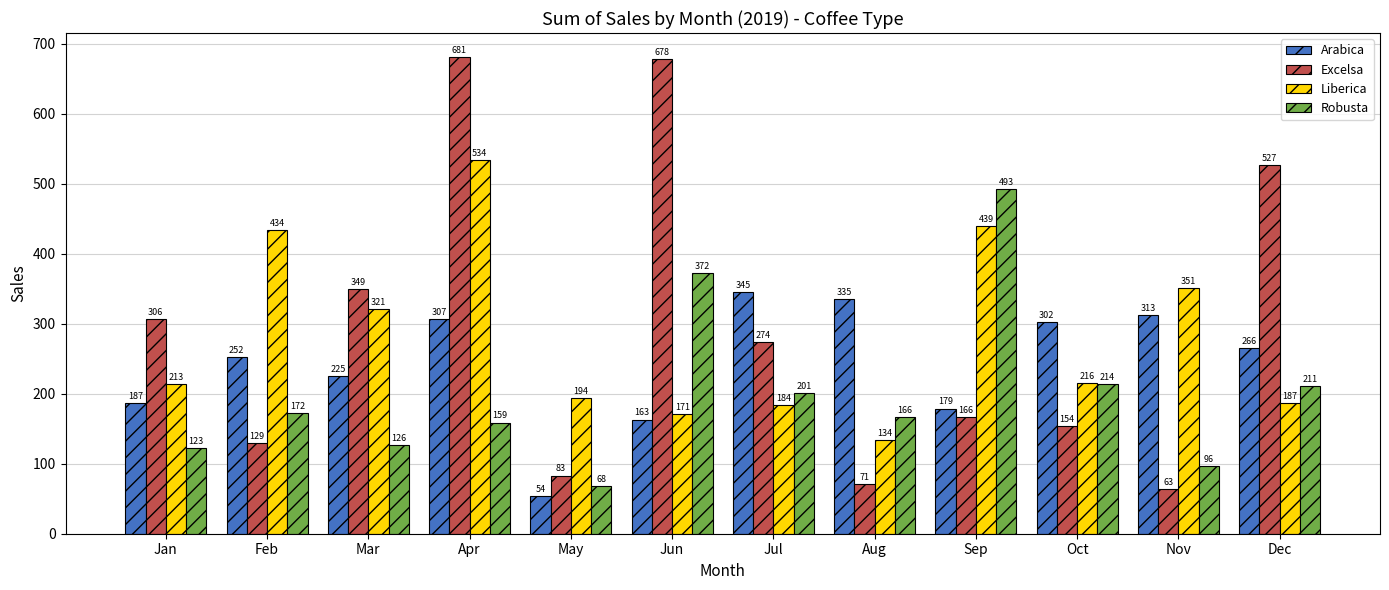

True or false: Arabica has a value of 302.0 at Oct.

True